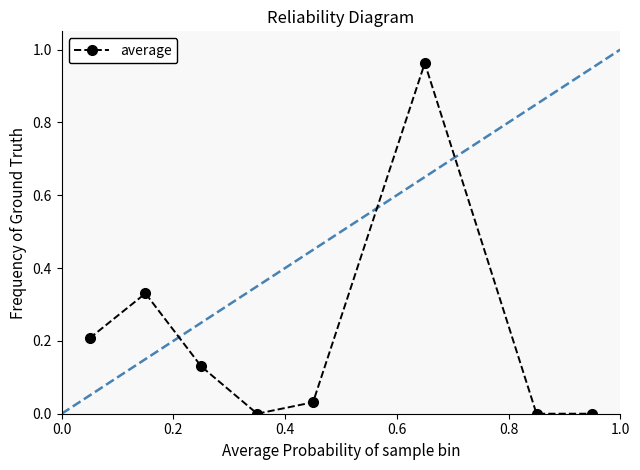

What is the sum of all values?

1.7